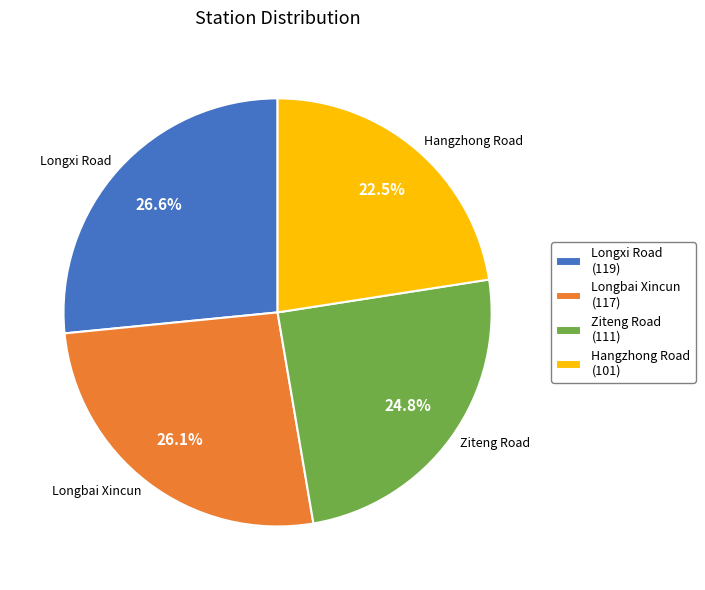

Is there any slice that represents more than half of the pie?

No